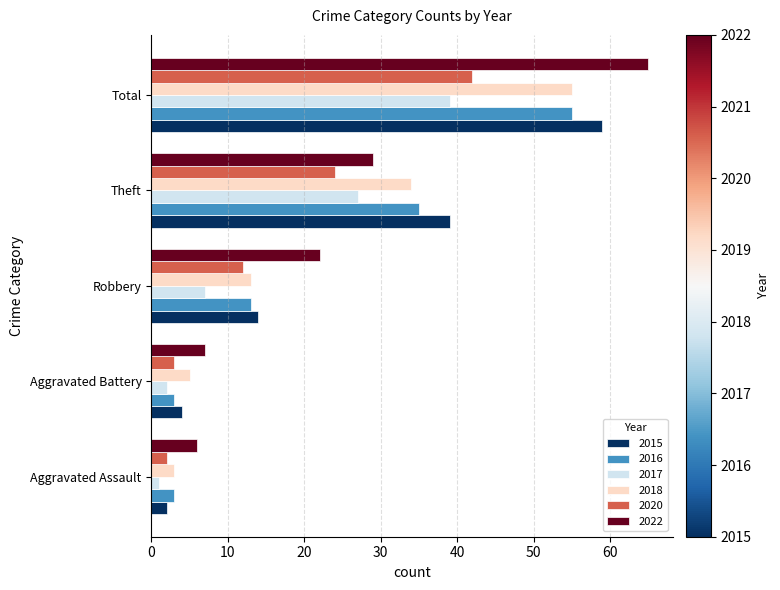

At which category is the sum across all series the highest?

Total